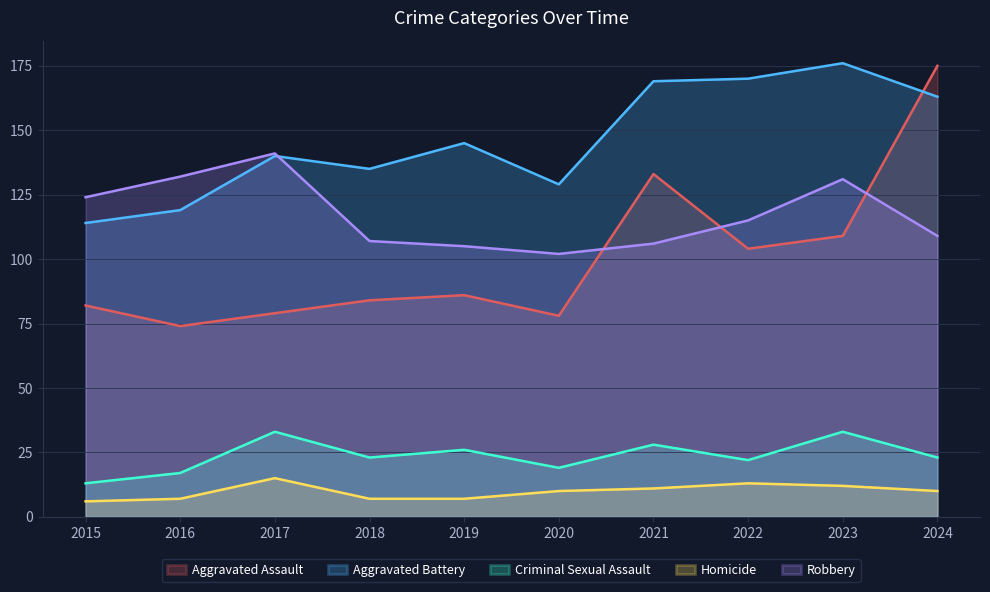

What is the sum of all Homicide values?

98